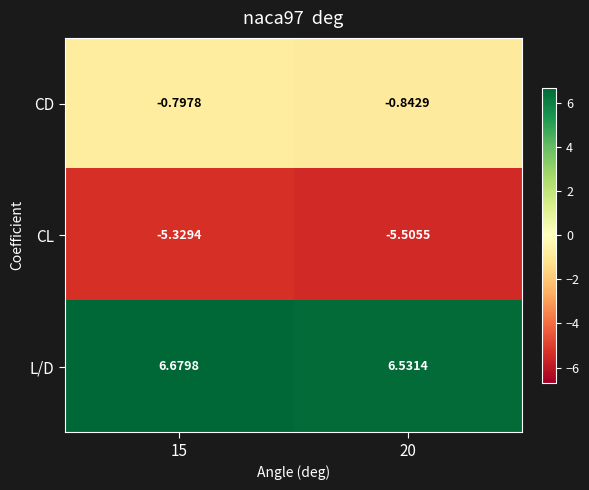

What is the spread (max minus min) of values at 20?

12.0